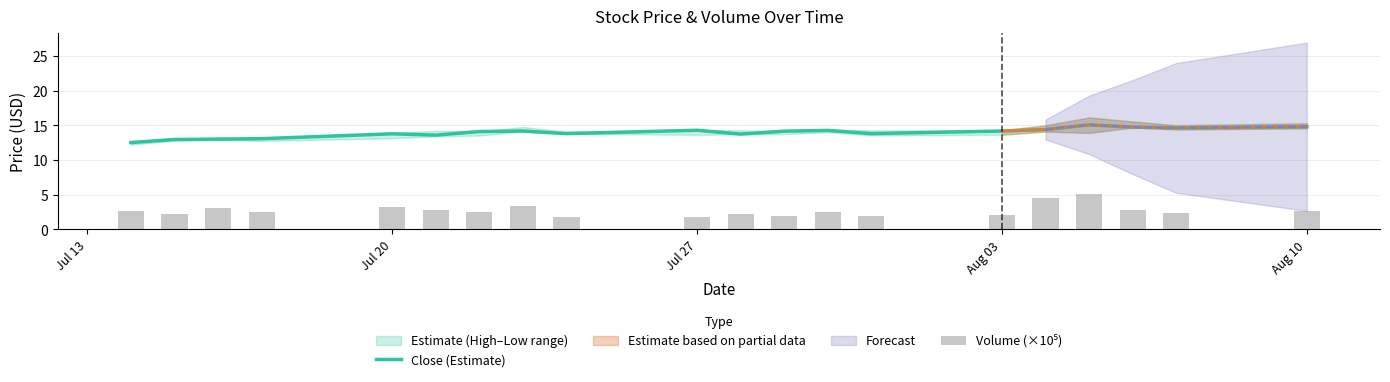

The Close (Estimate) series shows 13.8 at Jul 20. True or false?

True